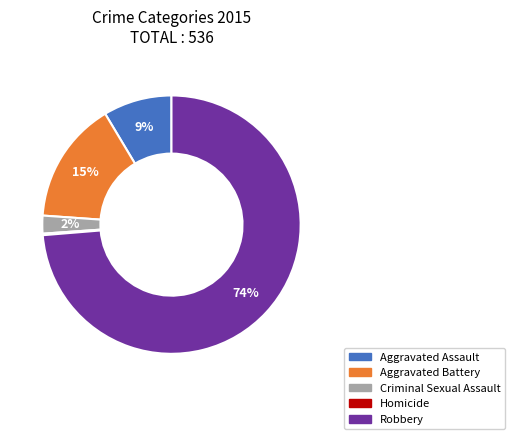

Which slice is the largest?

Robbery